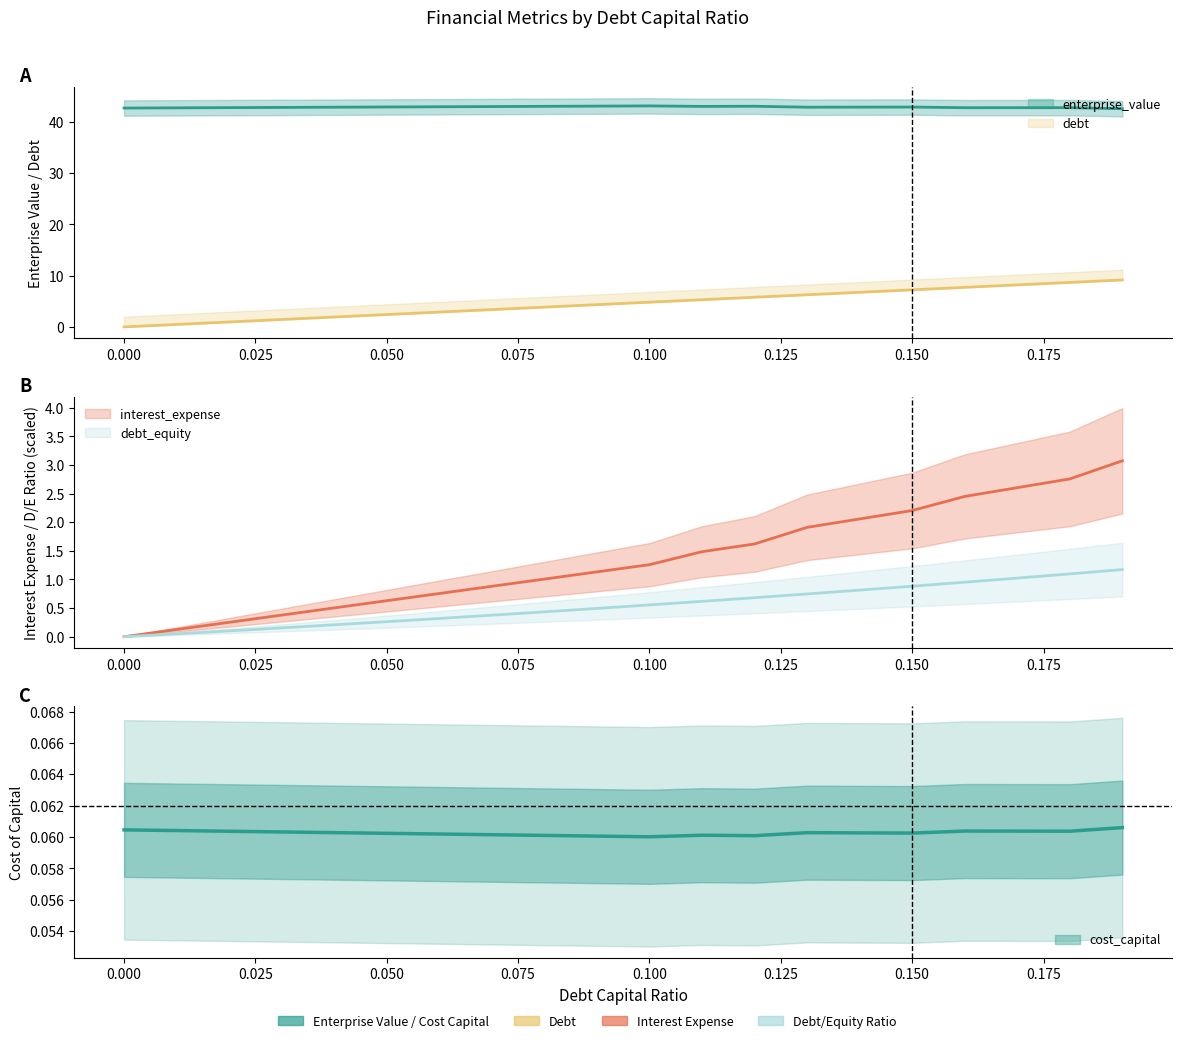

Reading left to right, transcribe all the data shown in this chart.

debt_capital: 0.0=0.0	0.01=0.5	0.02=1.0	0.03=1.4	0.04=1.9	0.05=2.4	0.06=2.9	0.07=3.4	0.08=3.9	0.09=4.3	0.1=4.8	0.11=5.3	0.12=5.8	0.13=6.3	0.14=6.7	0.15=7.2	0.16=7.7	0.17=8.2	0.18=8.7	0.19=9.2
cost_capital: 0.0=0.1	0.01=0.1	0.02=0.1	0.03=0.1	0.04=0.1	0.05=0.1	0.06=0.1	0.07=0.1	0.08=0.1	0.09=0.1	0.1=0.1	0.11=0.1	0.12=0.1	0.13=0.1	0.14=0.1	0.15=0.1	0.16=0.1	0.17=0.1	0.18=0.1	0.19=0.1
enterprise_value: 0.0=42.7	0.01=42.7	0.02=42.8	0.03=42.8	0.04=42.8	0.05=42.9	0.06=42.9	0.07=43.0	0.08=43.0	0.09=43.1	0.1=43.1	0.11=43.0	0.12=43.0	0.13=42.8	0.14=42.9	0.15=42.9	0.16=42.7	0.17=42.8	0.18=42.8	0.19=42.5
debt: 0.0=0.0	0.01=0.1	0.02=0.1	0.03=0.2	0.04=0.2	0.05=0.3	0.06=0.3	0.07=0.4	0.08=0.4	0.09=0.5	0.1=0.6	0.11=0.6	0.12=0.7	0.13=0.7	0.14=0.8	0.15=0.9	0.16=1.0	0.17=1.0	0.18=1.1	0.19=1.2
interest_expense: 0.0=0.0	0.01=0.1	0.02=0.3	0.03=0.4	0.04=0.5	0.05=0.6	0.06=0.8	0.07=0.9	0.08=1.0	0.09=1.1	0.1=1.3	0.11=1.5	0.12=1.6	0.13=1.9	0.14=2.1	0.15=2.2	0.16=2.5	0.17=2.6	0.18=2.8	0.19=3.1